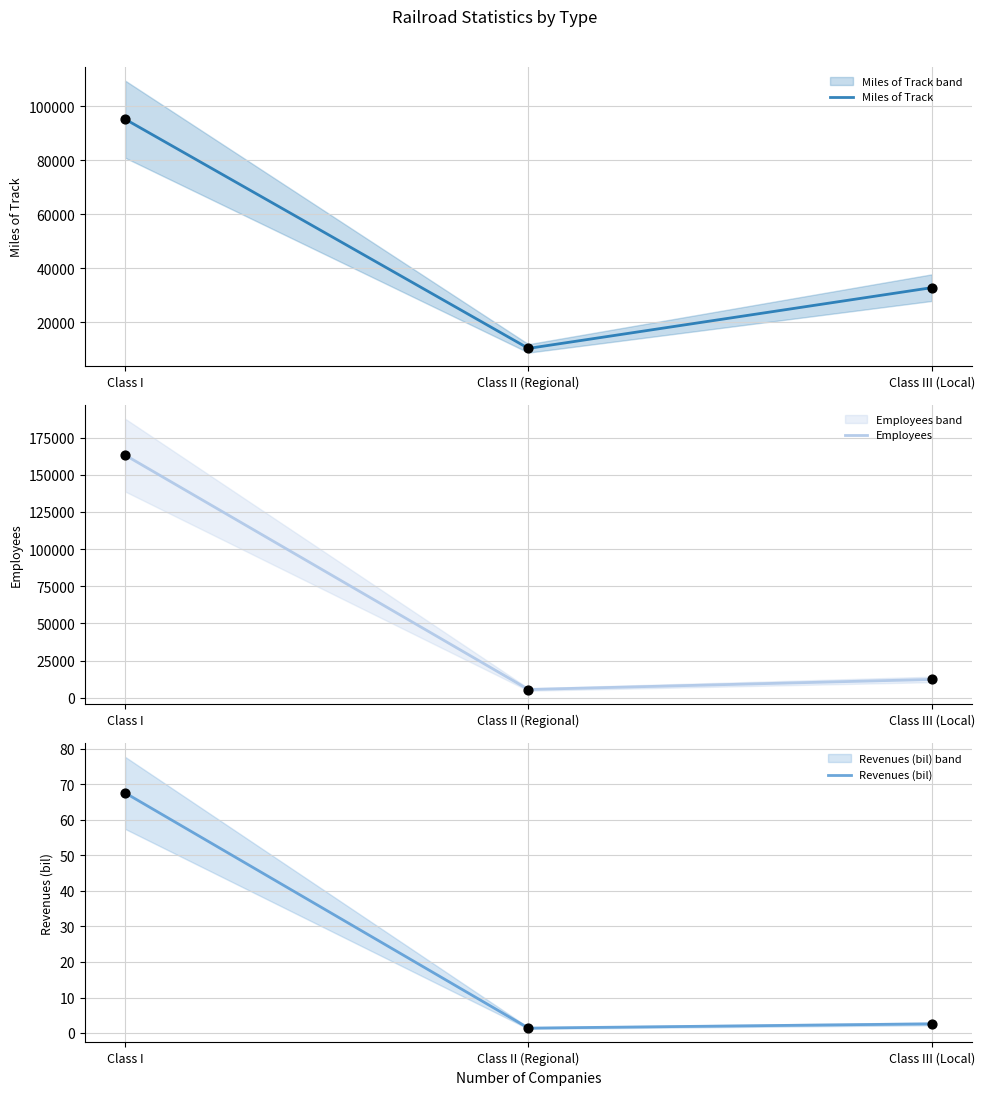

Is the value of Revenues (bil) at Class I greater than the value of Employees at Class I?

No